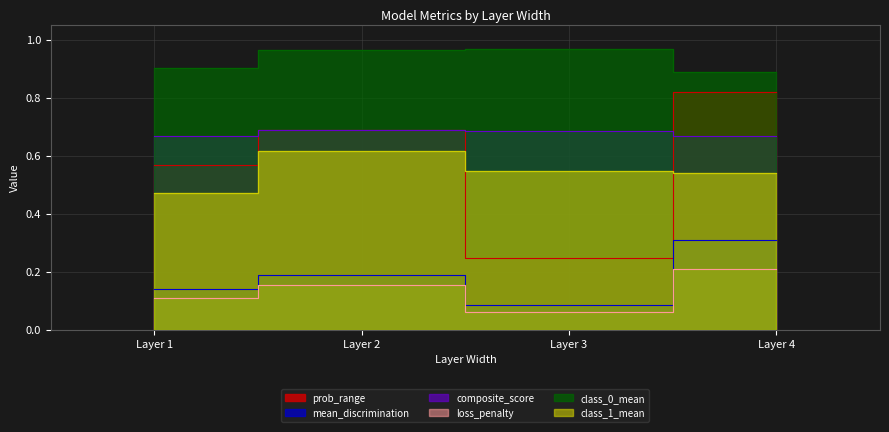

Count the class_0_mean values in the range 0 to 1.

4